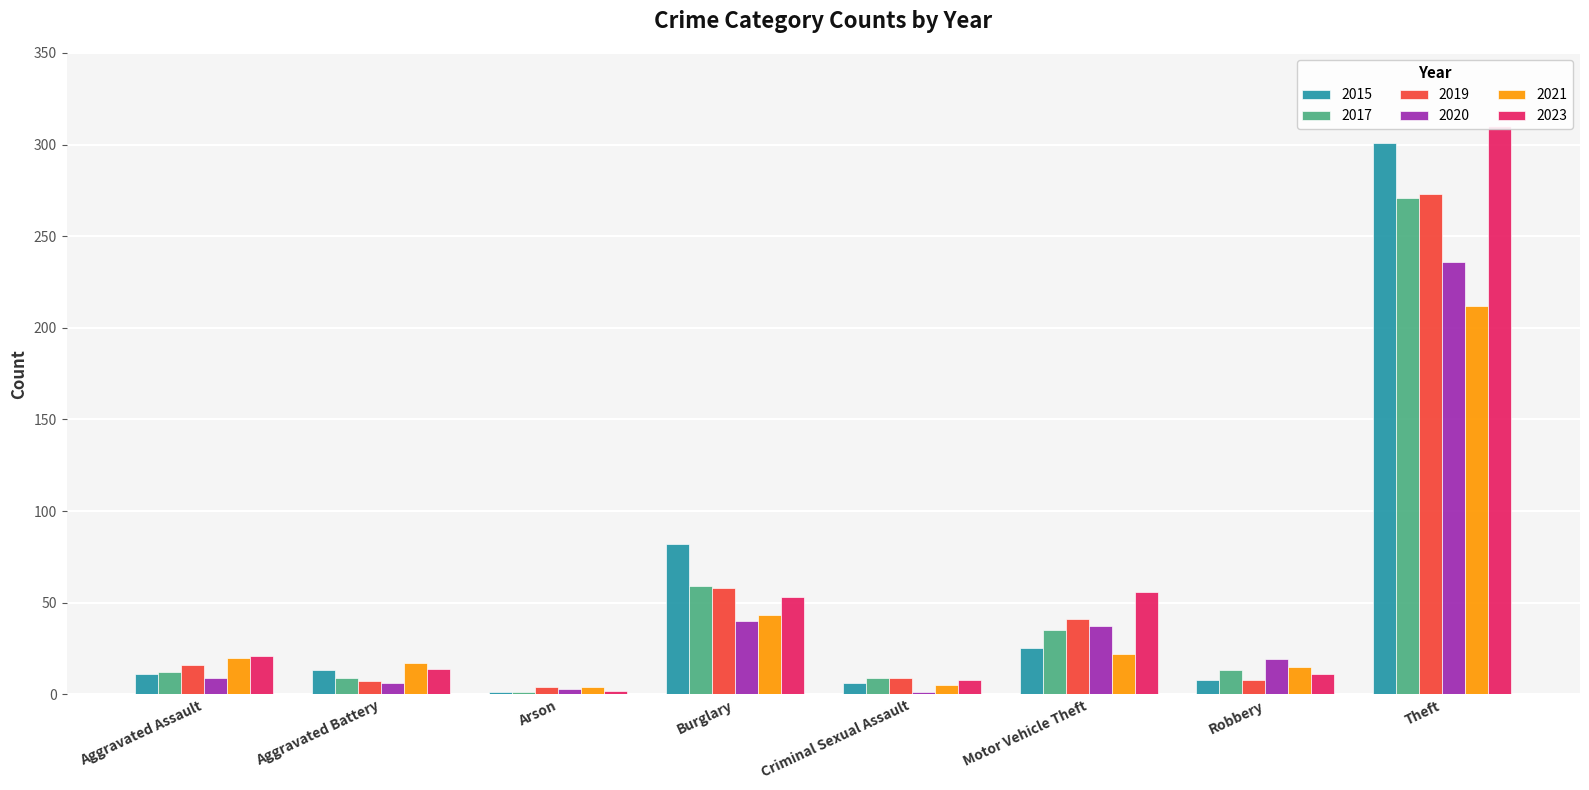

What is the value of the 2020 bar at the 5th from the left?

1